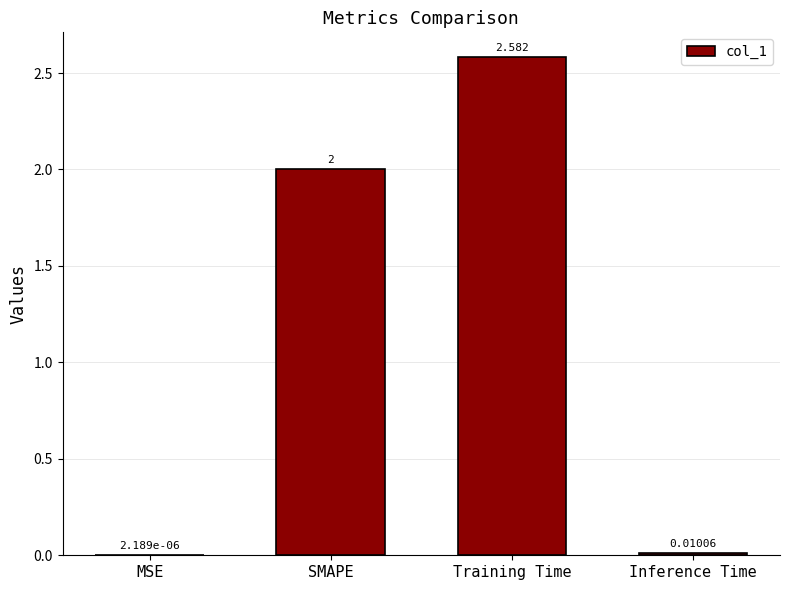

At which category does the chart reach its peak across all series?

Training Time